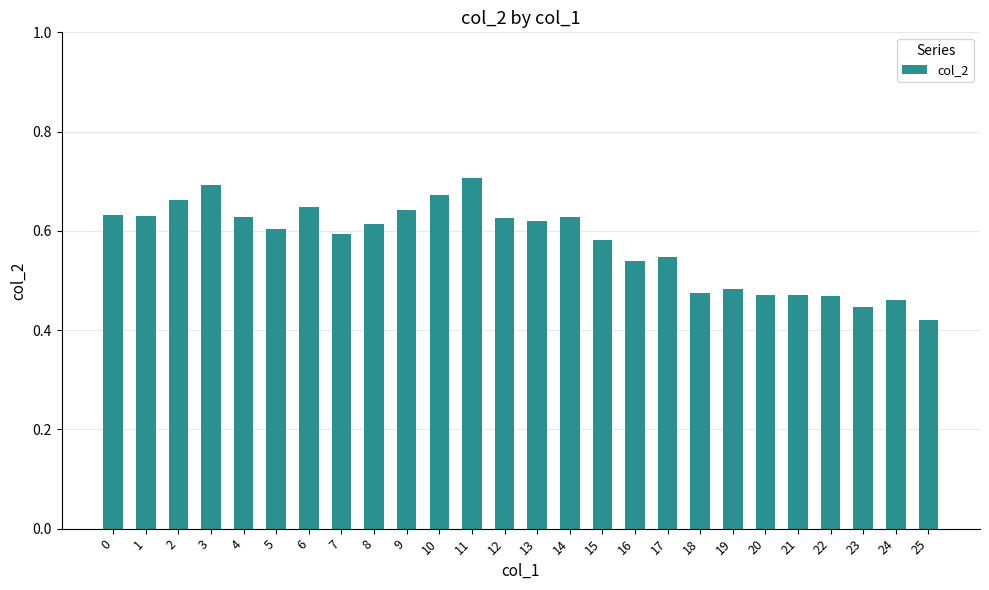

What is the sum of the values at 20 and 1?

1.1